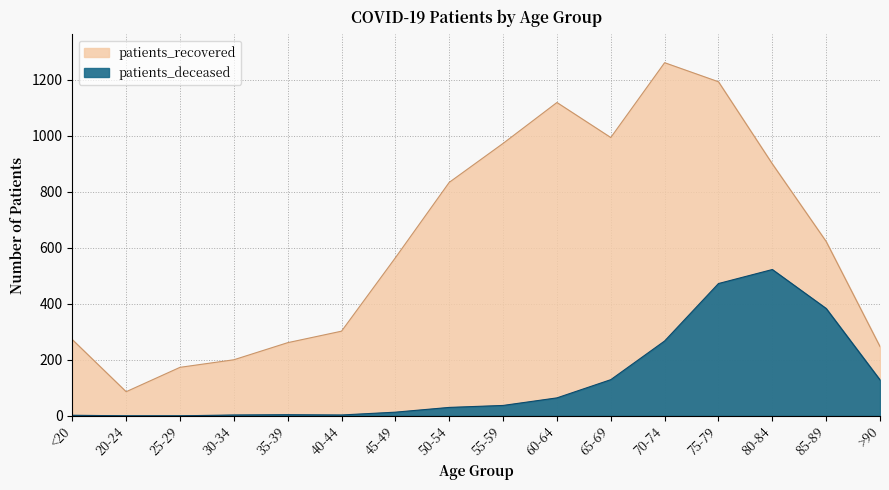

How many data points in patients_recovered are above 622?

7